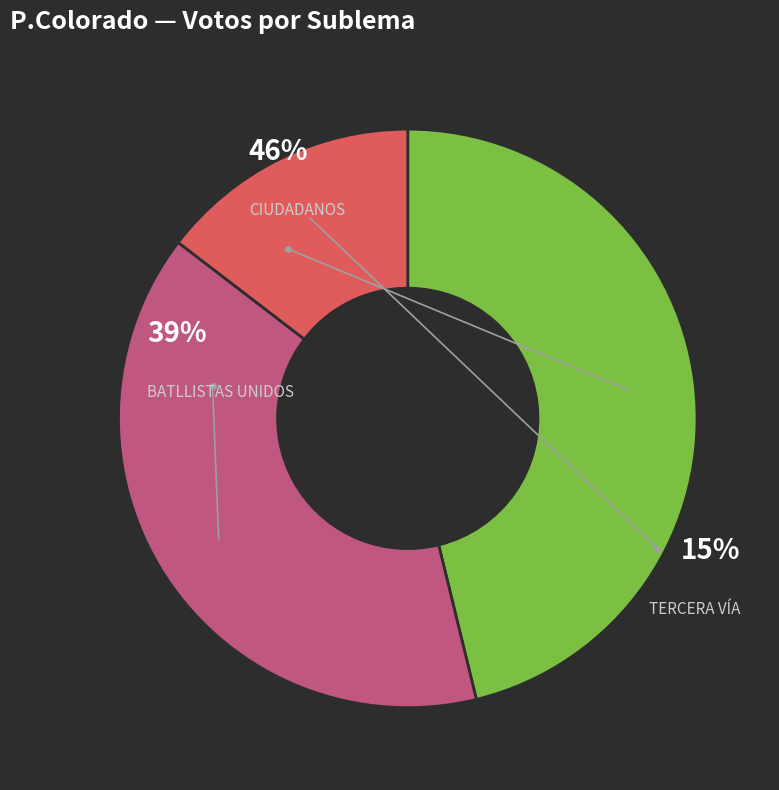

Combined, do BATLLISTAS UNIDOS and CIUDADANOS account for over 50%?

Yes